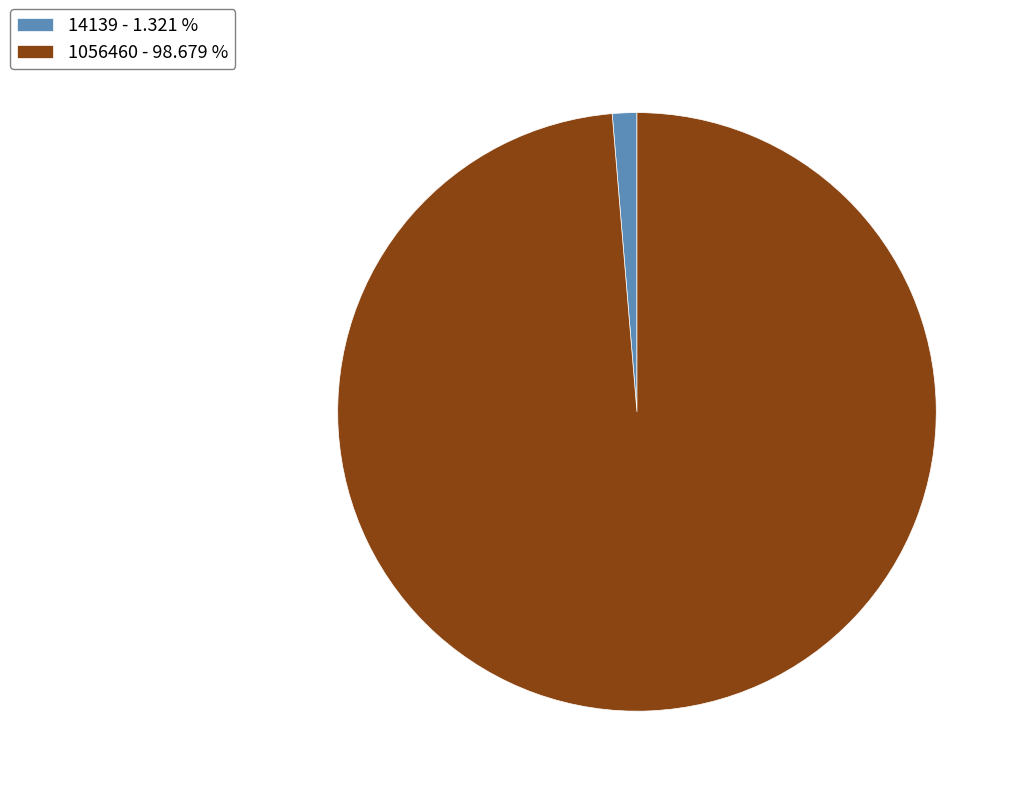

What is the ratio of the value at 1056460 - 98.679 % to the value at 14139 - 1.321 %?

74.7